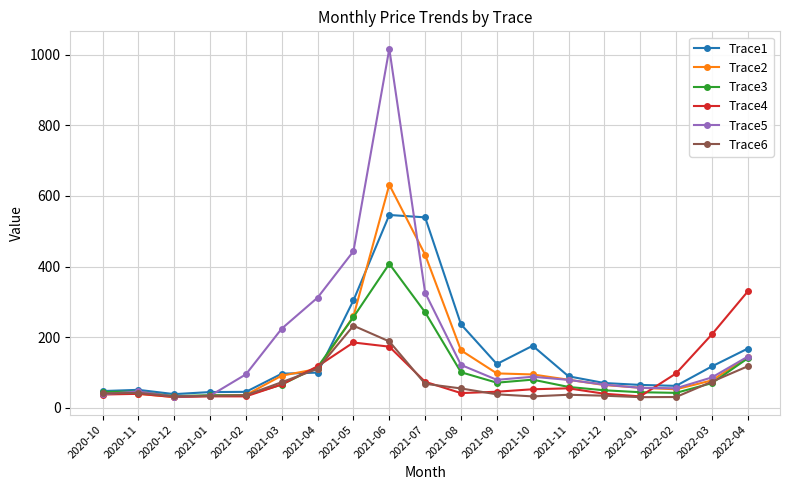

Does the chart display data point markers on the line(s)?

Yes